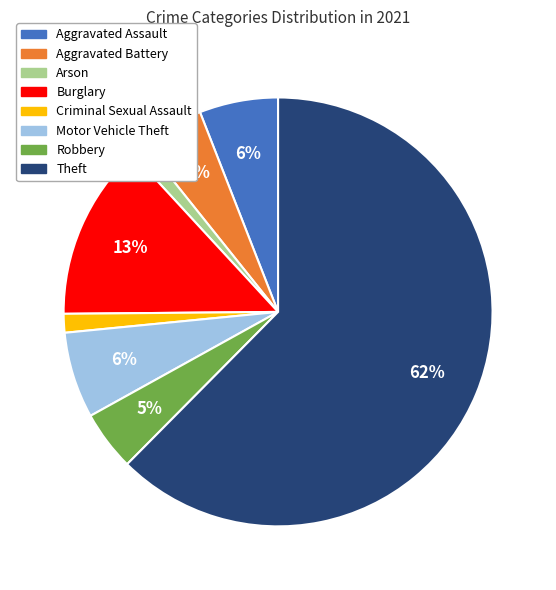

How many slices are in this pie chart?

8